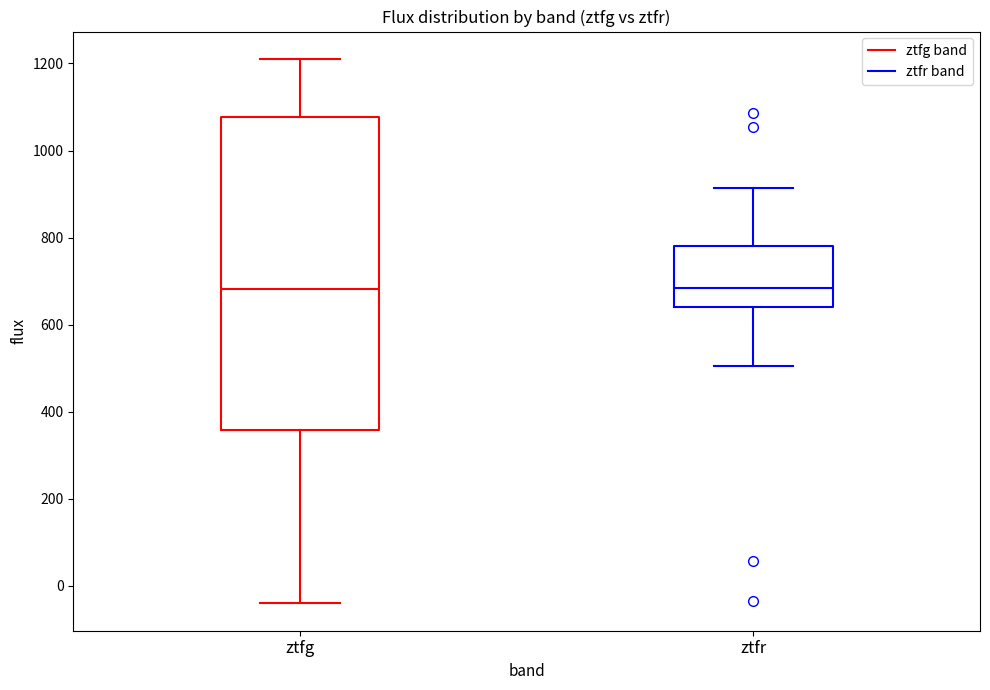

Where is the upper edge of the box for ztfg on the y-axis? The values are not printed on the chart, so give them approximately, as read against the axis.

1080